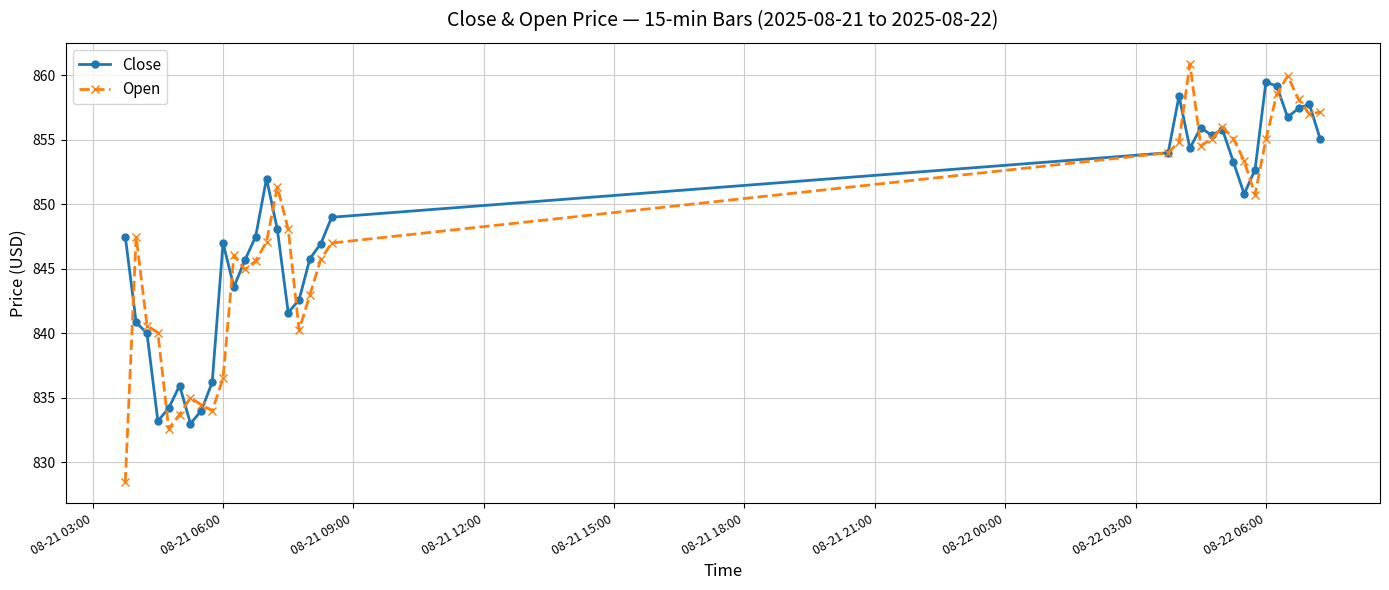

Which series has the widest spread of values?

Open